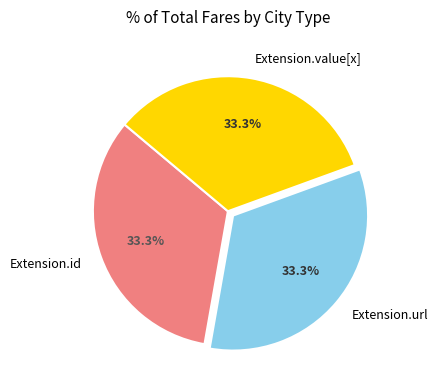

To the nearest percent, what is the difference between the largest and smallest slice percentages?

0%